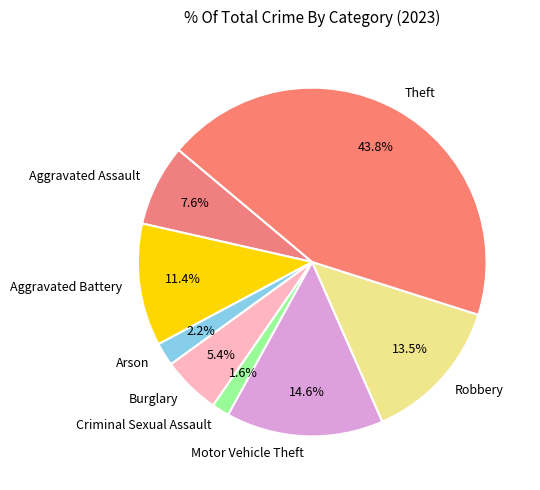

Rank the categories by value from lowest to highest.

Criminal Sexual Assault, Arson, Burglary, Aggravated Assault, Aggravated Battery, Robbery, Motor Vehicle Theft, Theft